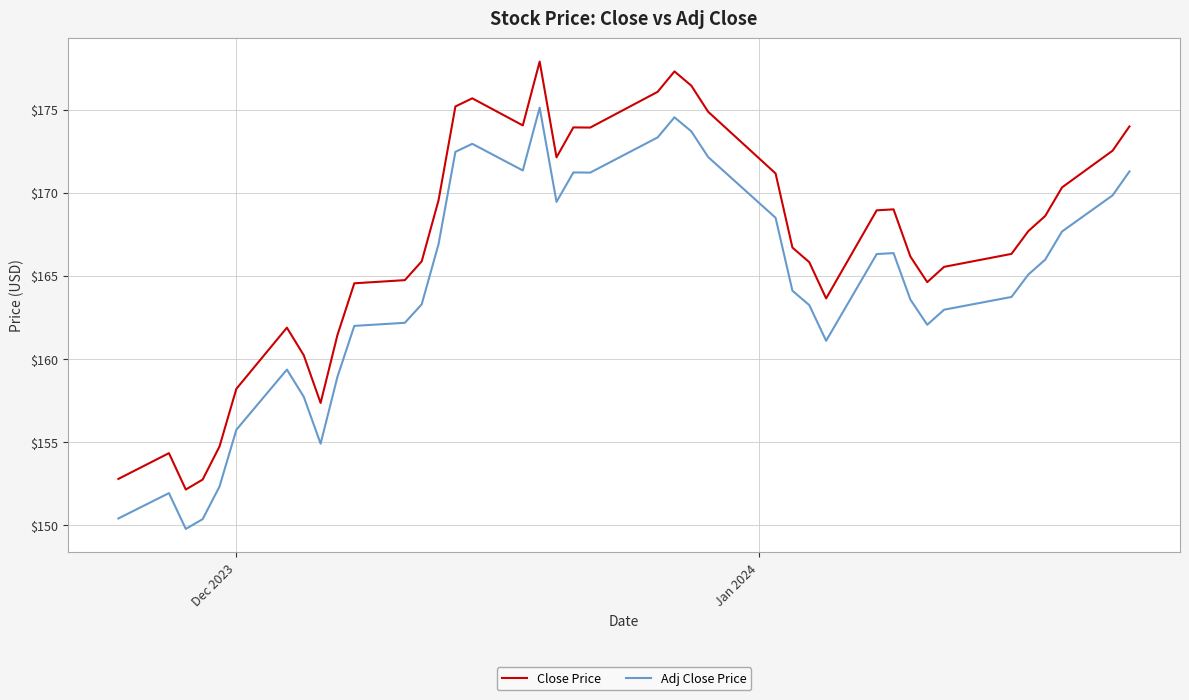

Which series has the largest range (max minus min)?

Close Price